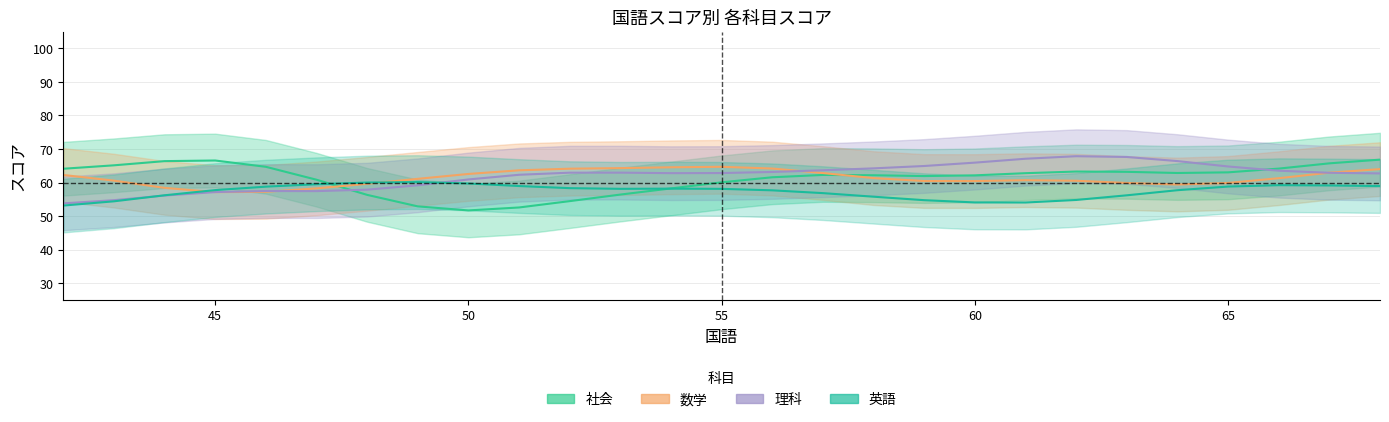

True or false: 英語 has more than 1 points higher than both neighbors.

True